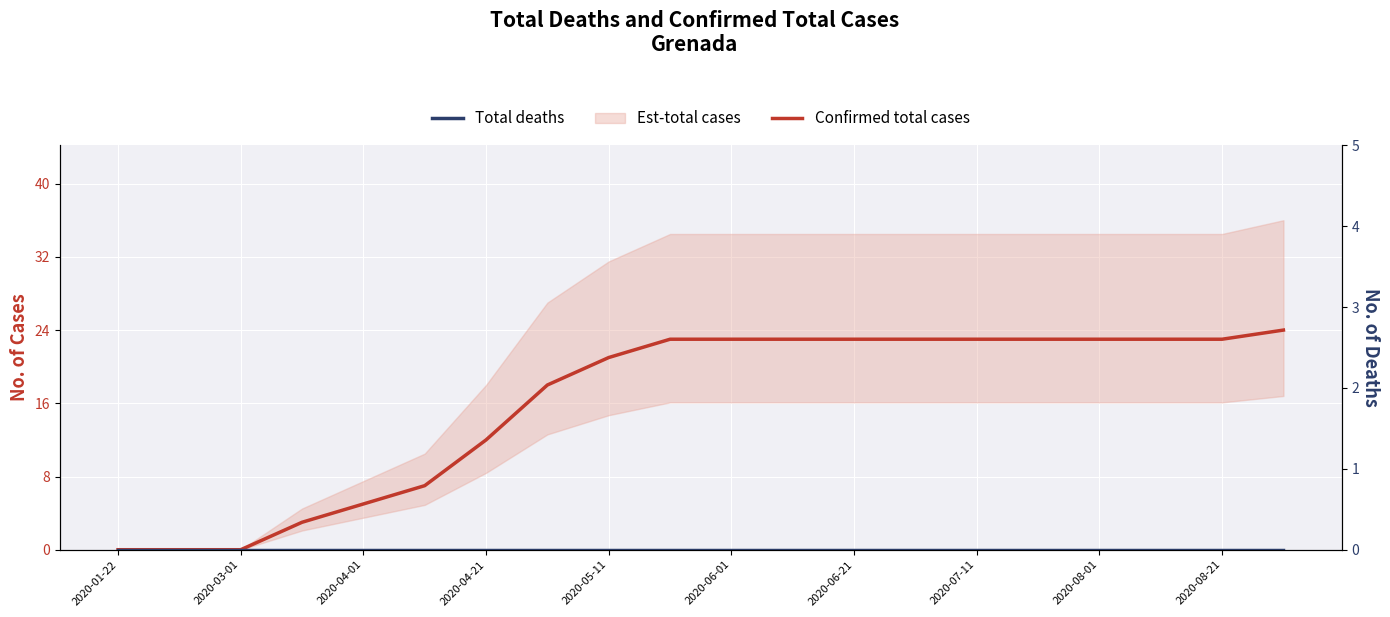

True or false: Confirmed total cases and Total deaths intersect in this chart.

False